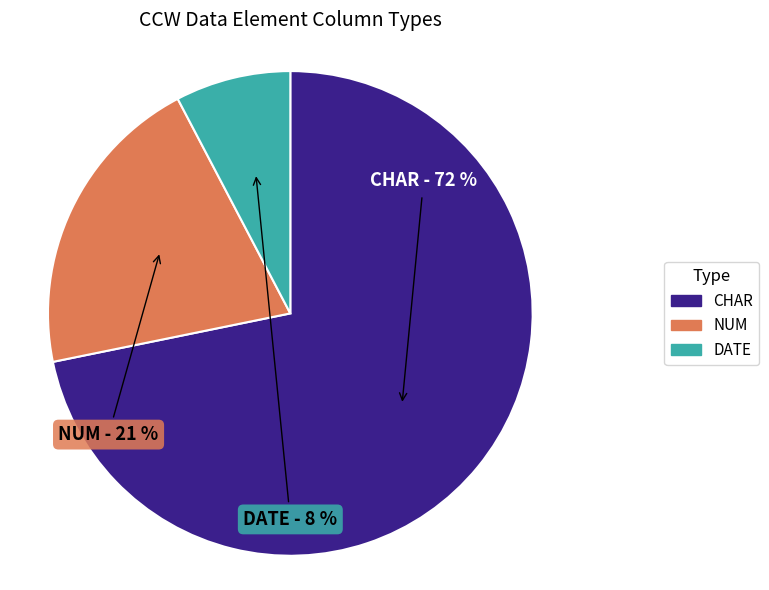

Does any single category account for the majority?

Yes